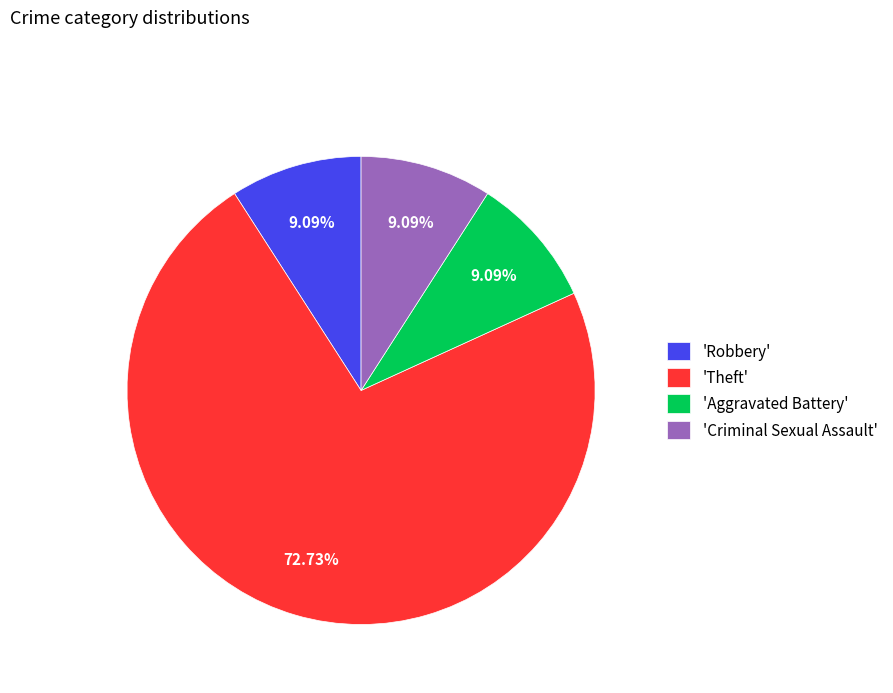

Does any single category account for the majority?

Yes